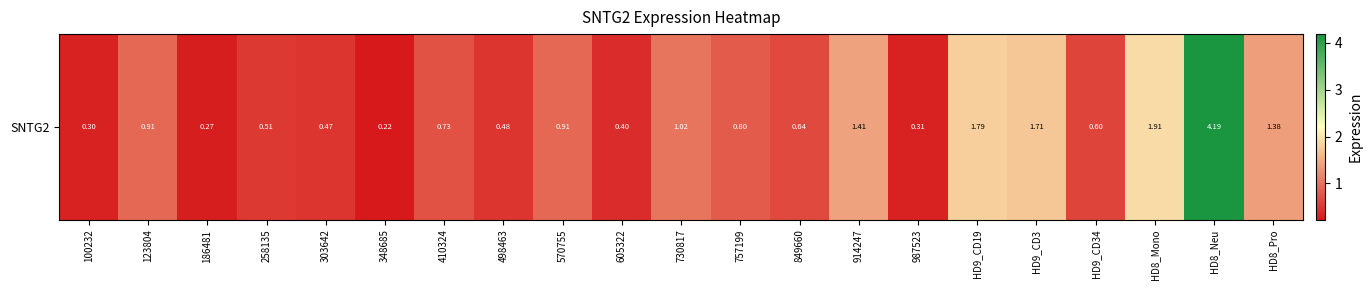

Between HD9_CD34 and 100232, which is larger?

HD9_CD34